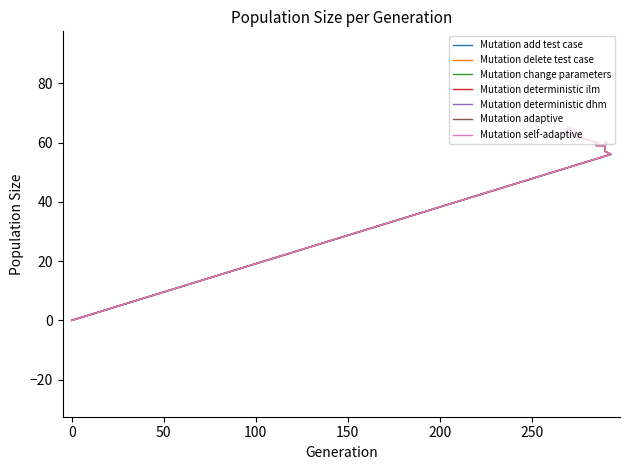

True or false: the data has more than 0 interior local peaks.

False